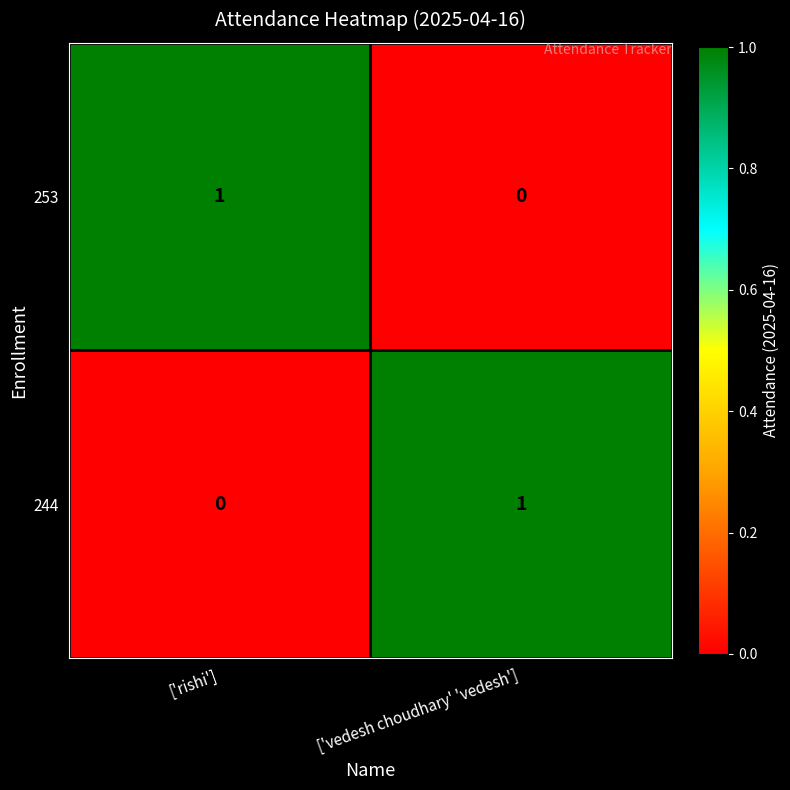

Which category has the lowest value in the 244 series?

['rishi']